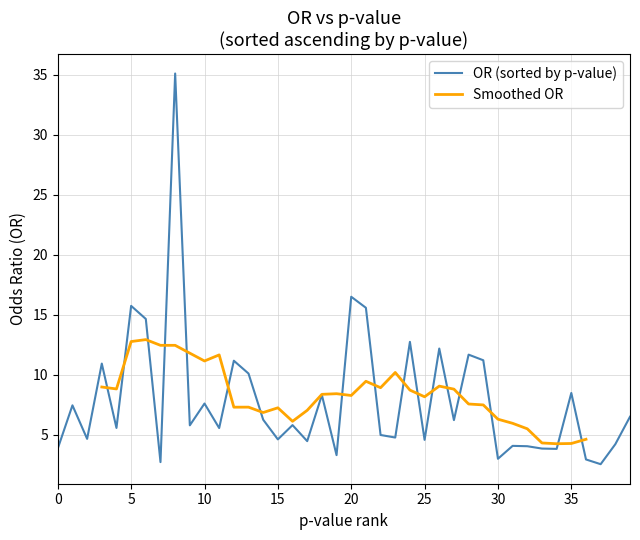

Does the chart have visible grid lines?

Yes